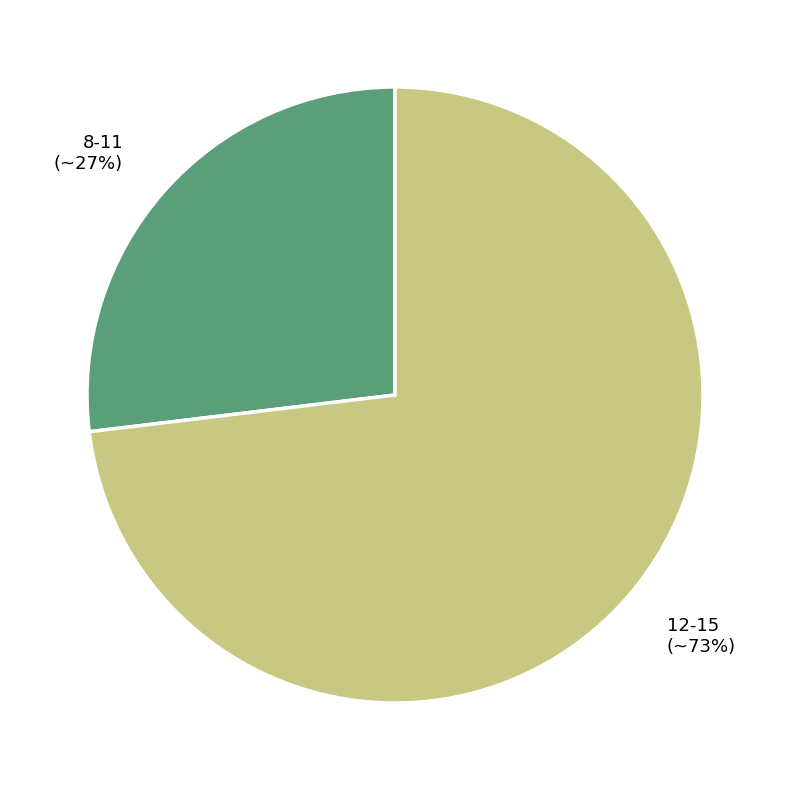

Combined, do 8-11 (~27%) and 12-15 (~73%) account for over 50%?

Yes